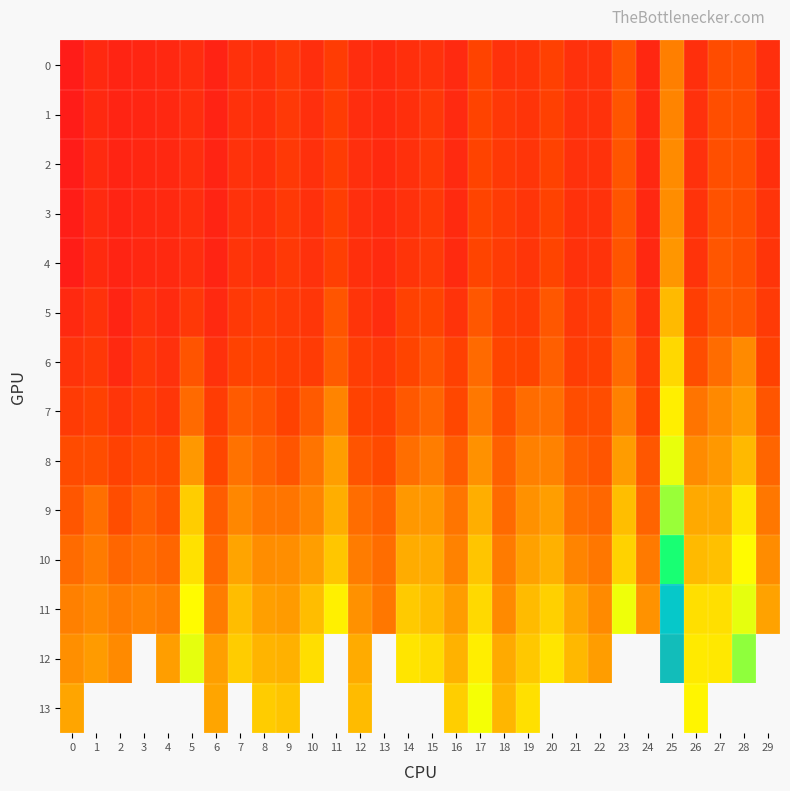

Is it true that 4 equals 0.5 at 8?

False